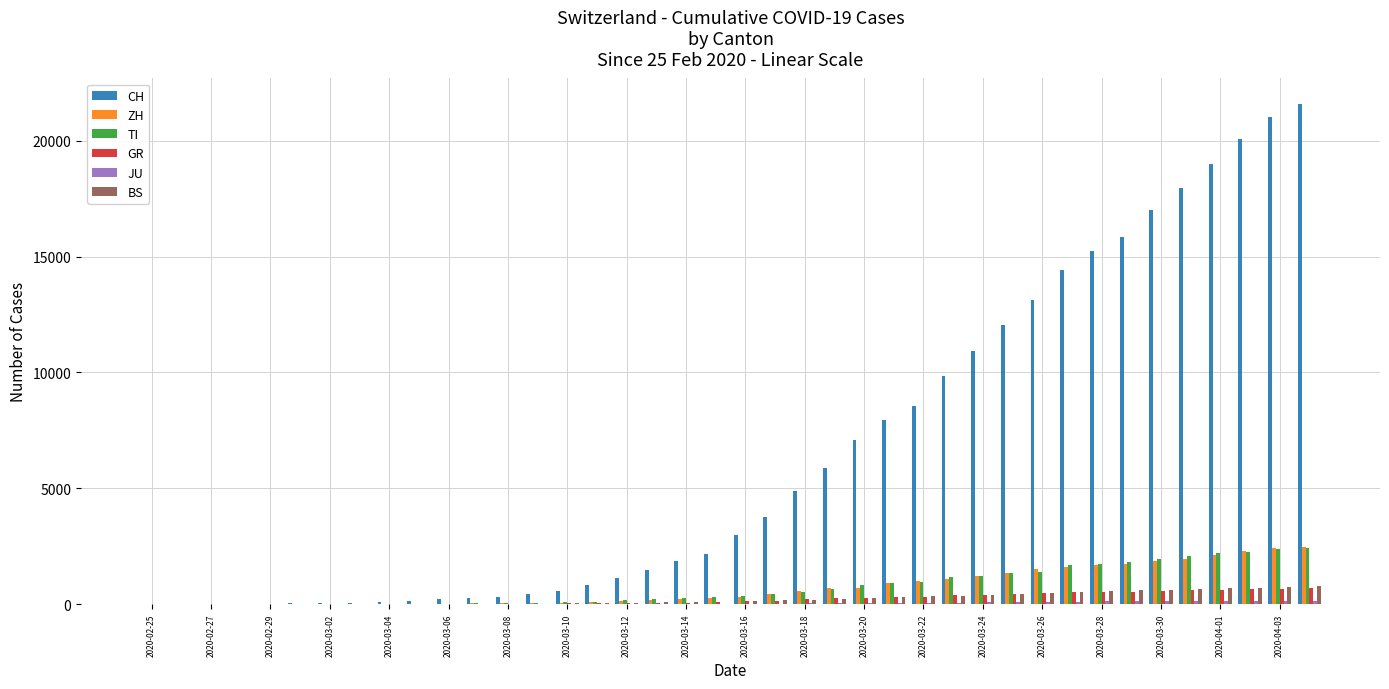

What is the maximum value shown in the chart?

21605